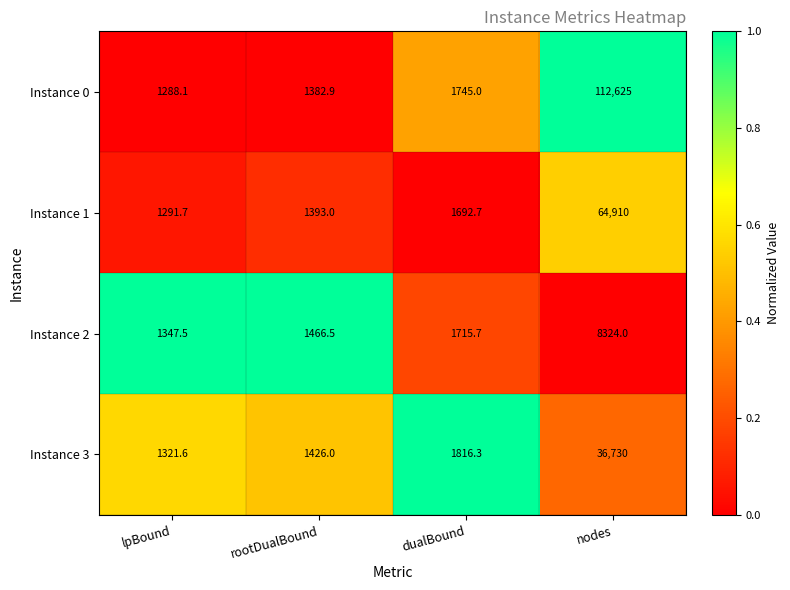

Where does the Instance 1 series first go above 1692?

dualBound